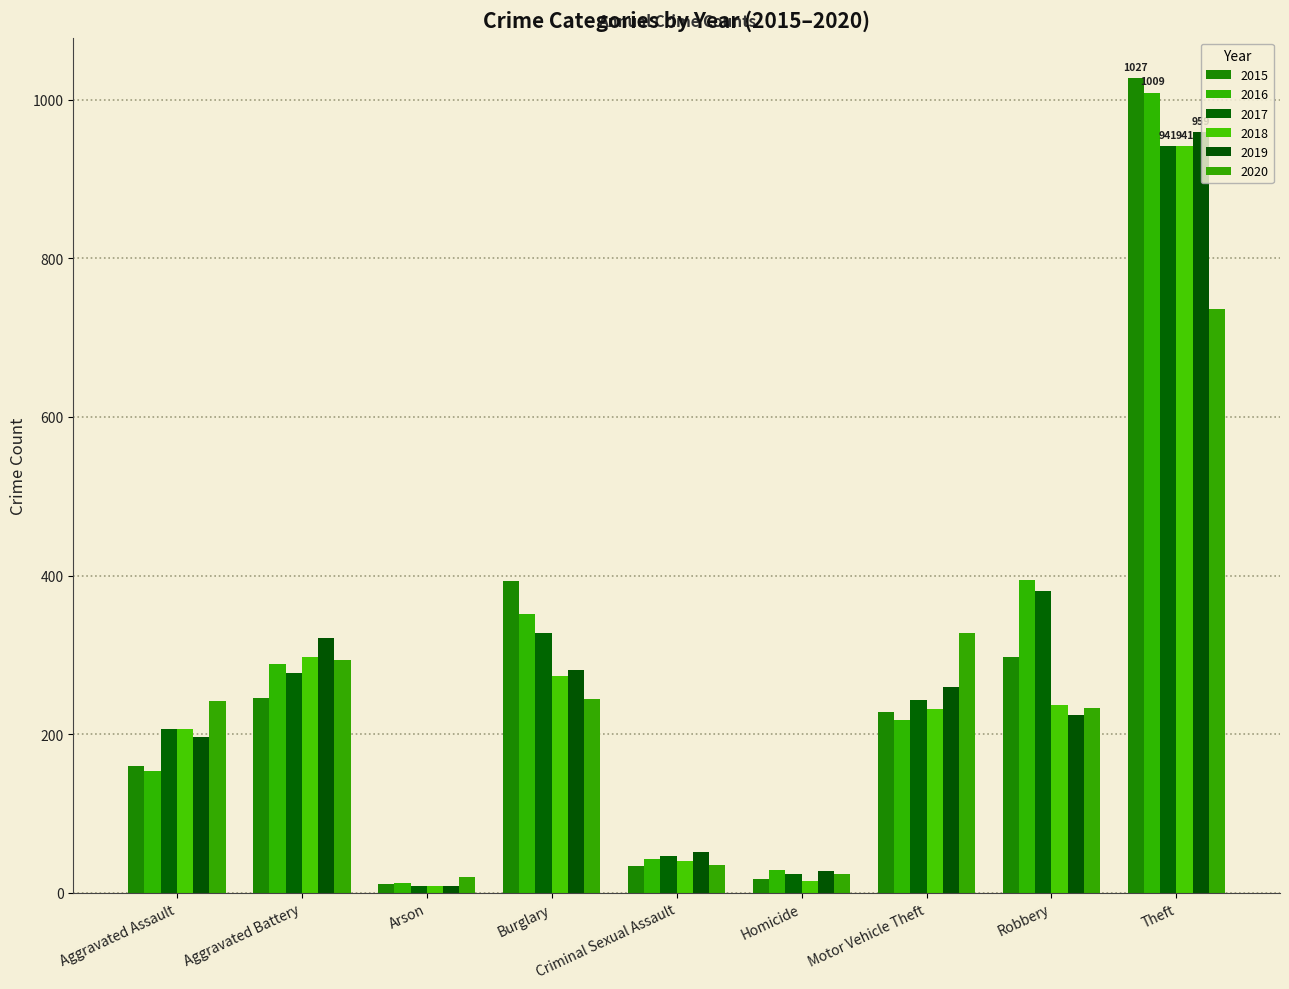

Where does the 2017 series first go above 243?

Aggravated Battery